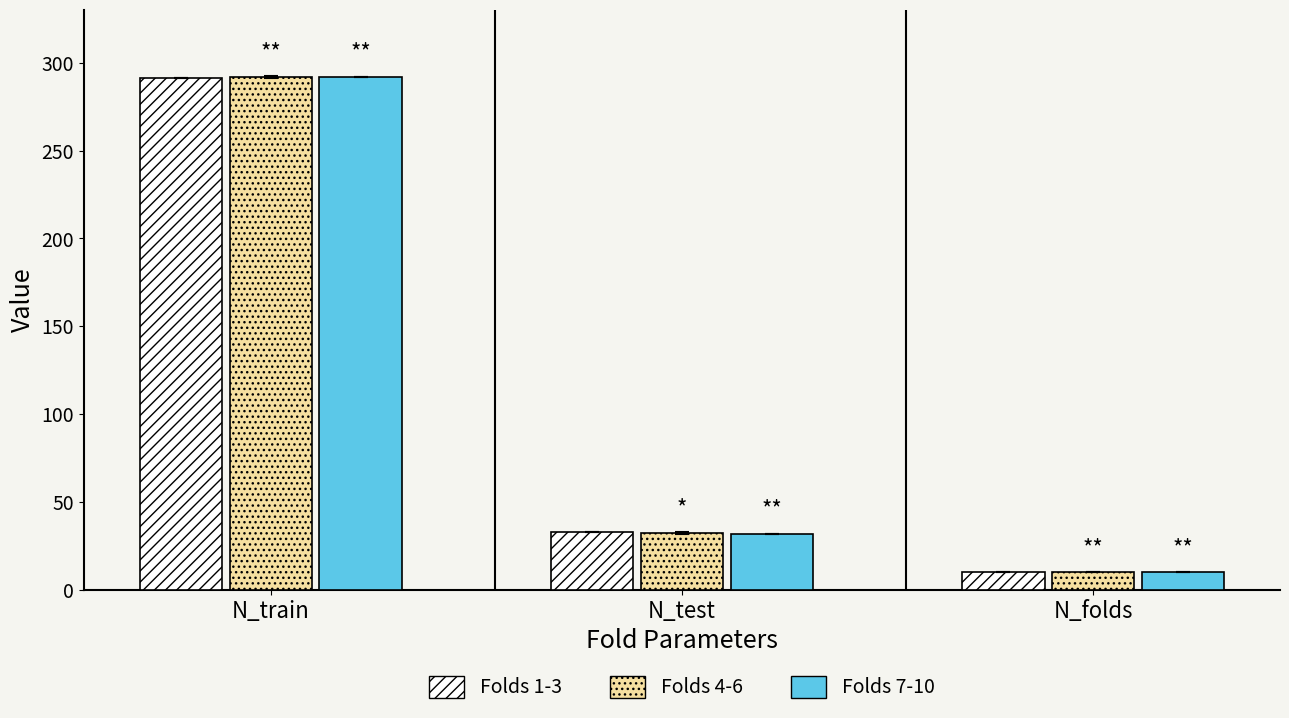

How many bars are there in each group?

3